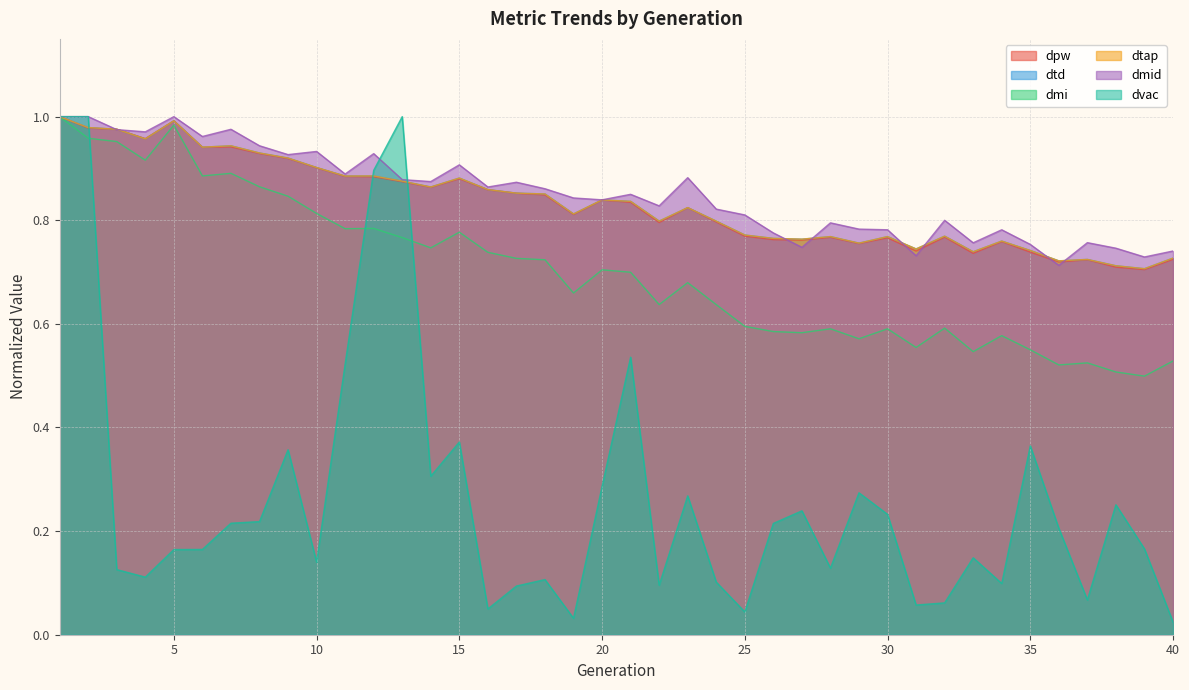

At which label does dtap reach its minimum?

39